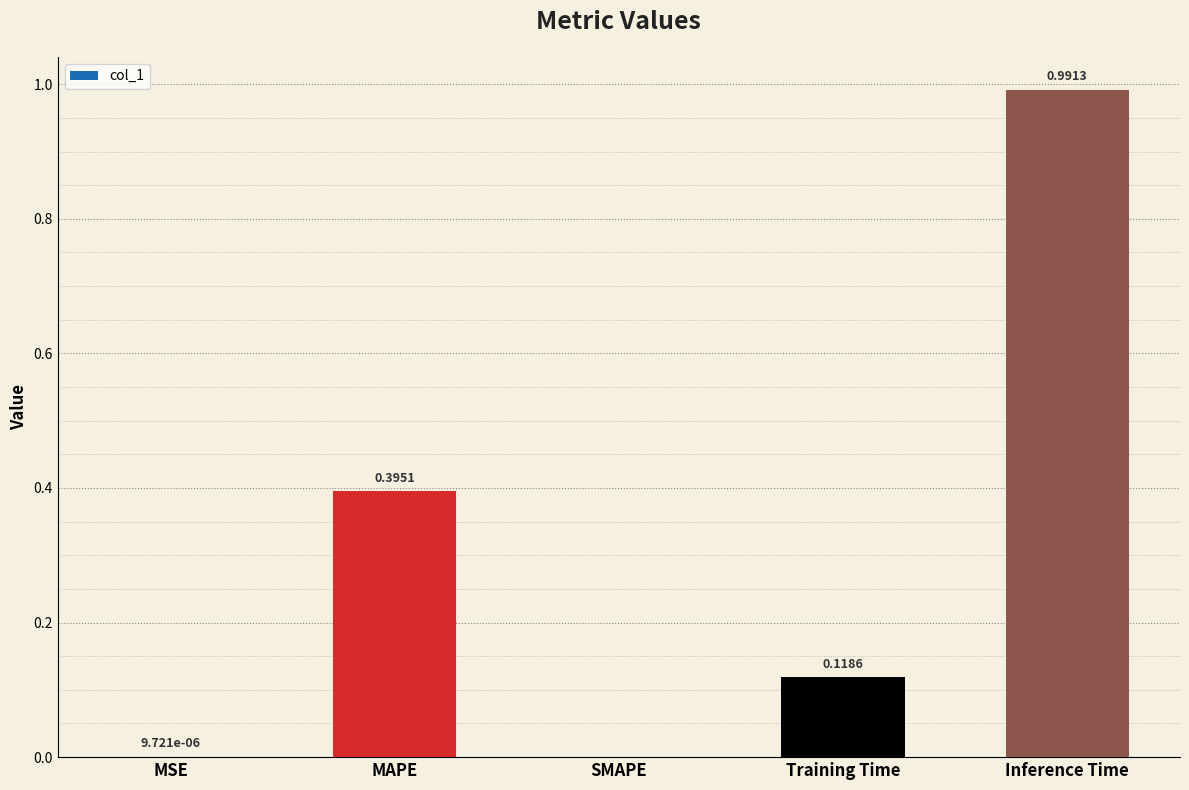

Between Inference Time and Training Time, which is larger?

Inference Time